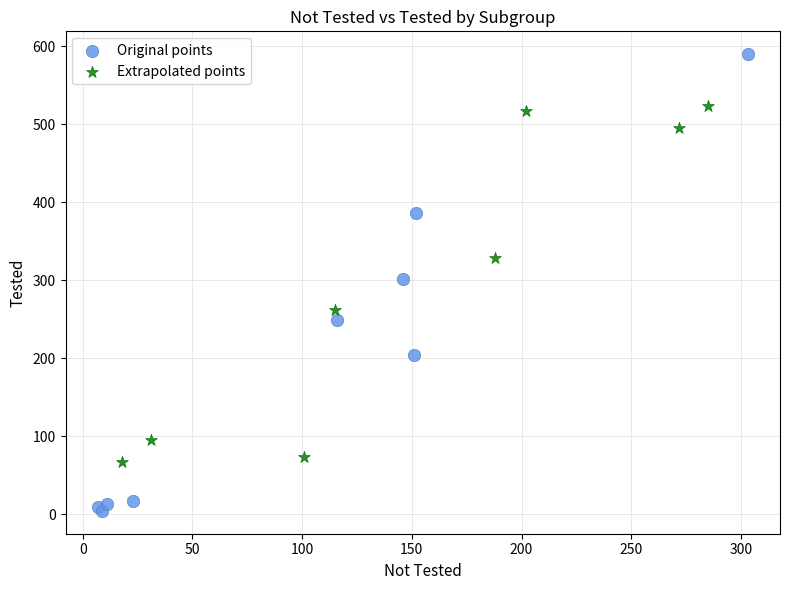

Which series reaches the minimum Y coordinate?

Original points